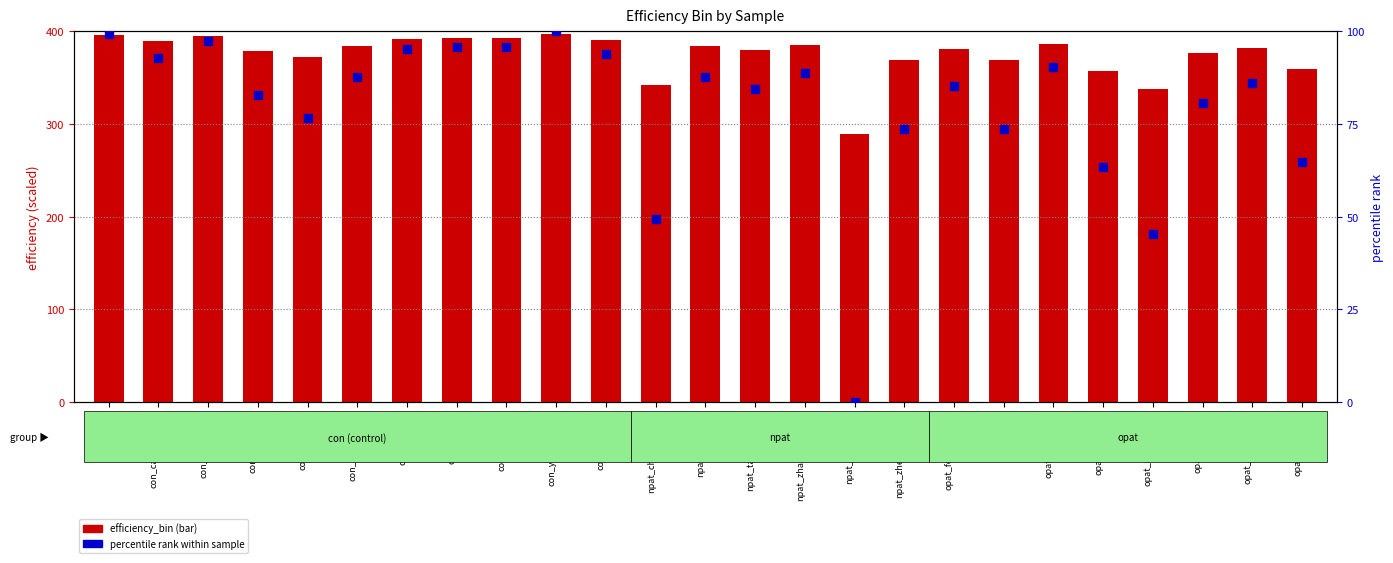

Which series has the widest spread of Y values?

efficiency_bin